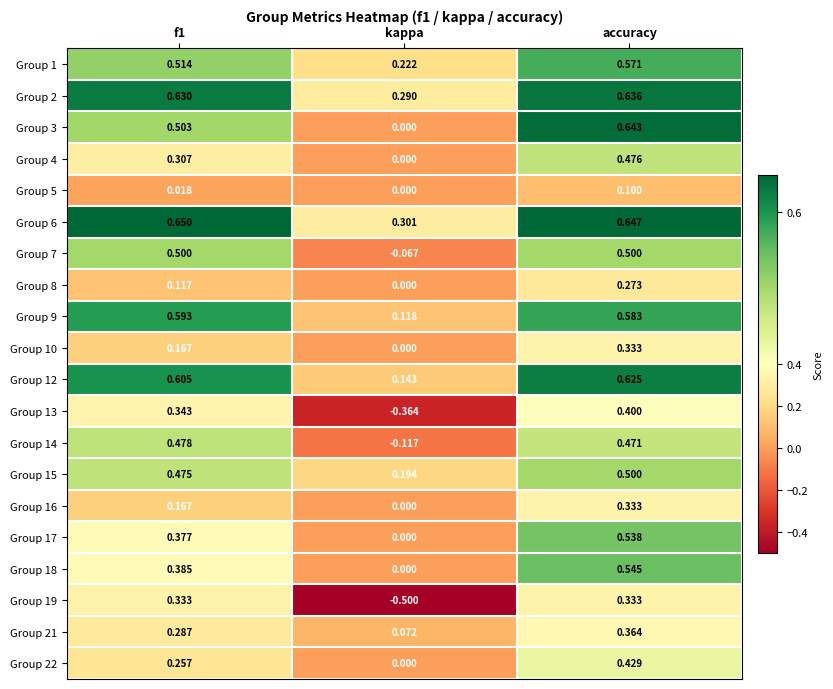

Which category has the lowest value in the Group 17 series?

kappa